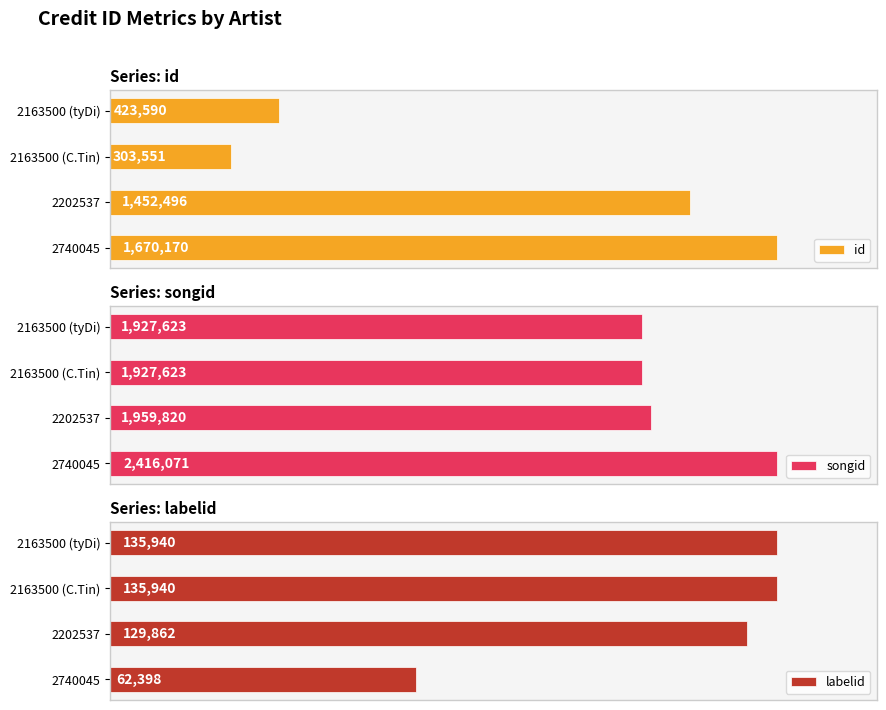

What is the difference between the maximum and minimum values in the songid series?

488448